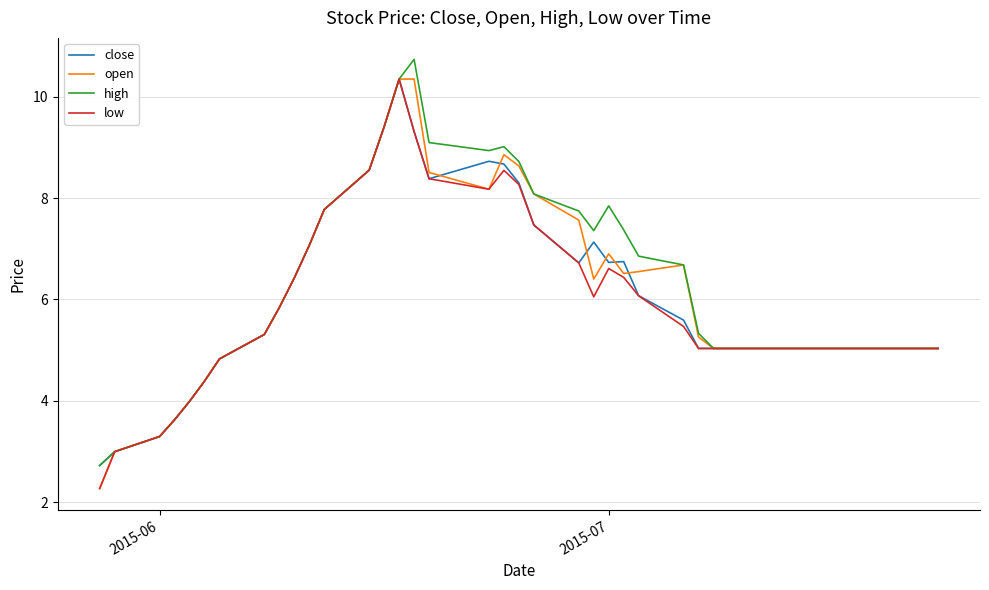

What is the maximum value for low?

10.3